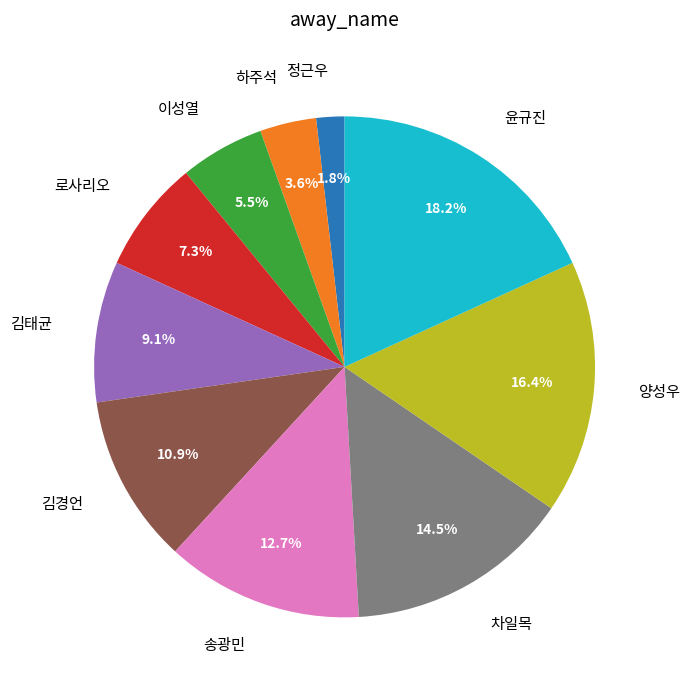

Rank the categories by value from lowest to highest.

정근우, 하주석, 이성열, 로사리오, 김태균, 김경언, 송광민, 차일목, 양성우, 윤규진